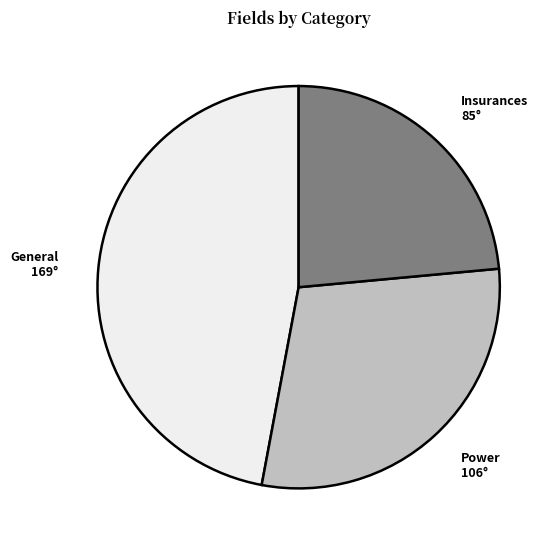

Does Insurances account for over 50% of the chart?

No